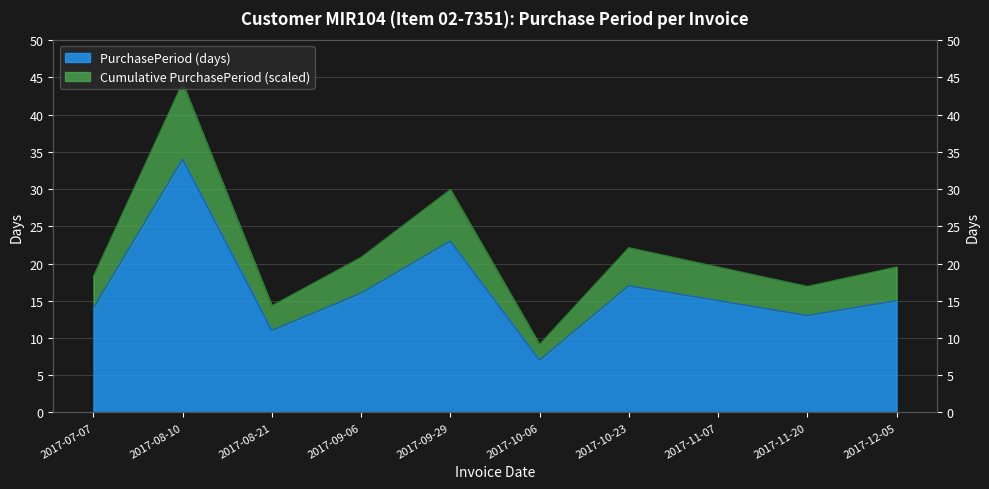

What is the label of the 8th point from the right?

2017-08-21